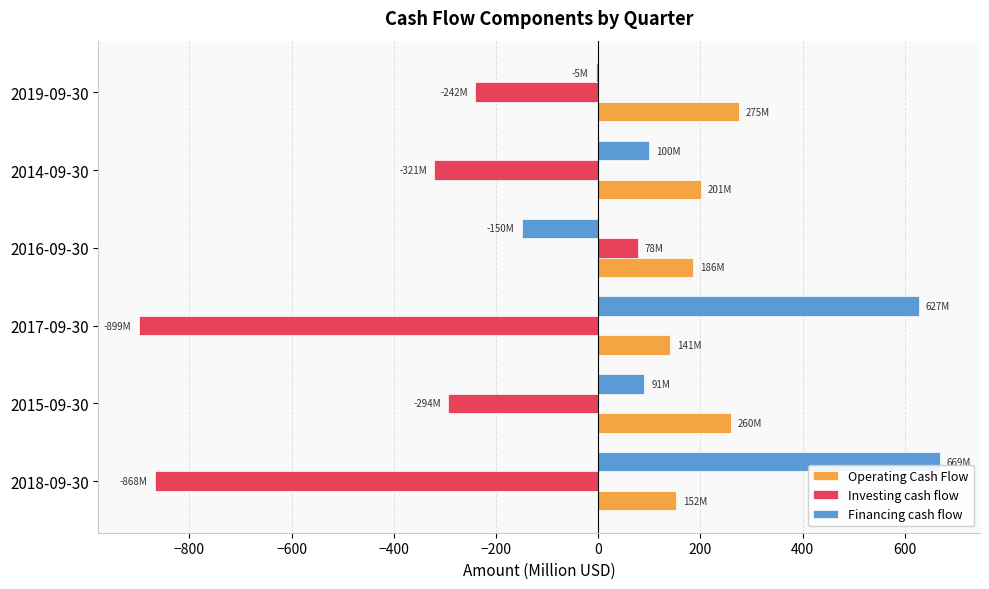

How many data points in Investing cash flow are less than -293?

4